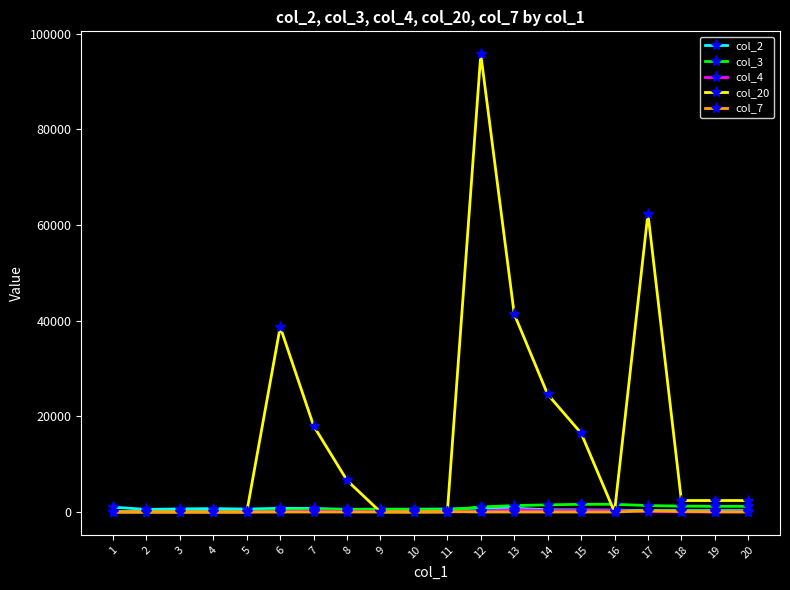

Which series has the largest range (max minus min)?

col_20